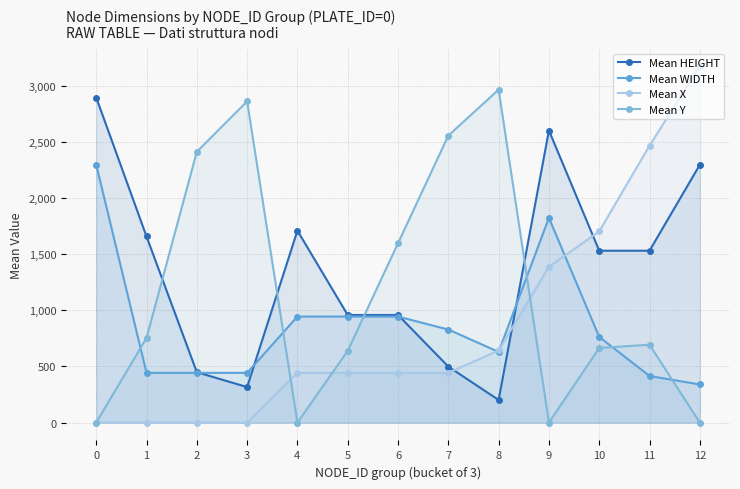

Reading right to left, what are all the values shown in this chart?

Mean HEIGHT: 12=2295.0	11=1530.0	10=1530.0	9=2600.0	8=201.7	7=498.7	6=958.0	5=958.0	4=1708.7	3=316.3	2=449.0	1=1657.0	0=2893.7
Mean WIDTH: 12=339.8	11=415.0	10=763.0	9=1822.0	8=629.3	7=828.3	6=944.0	5=944.0	4=944.0	3=443.0	2=443.0	1=443.0	0=2295.3
Mean X: 12=3175.0	11=2464.7	10=1701.7	9=1387.0	8=642.0	7=443.0	6=443.0	5=443.0	4=443.0	3=0.0	2=0.0	1=0.0	0=0.0
Mean Y: 12=0.0	11=693.3	10=664.3	9=0.0	8=2963.7	7=2554.7	6=1596.7	5=638.7	4=0.0	3=2859.7	2=2410.7	1=753.7	0=0.0